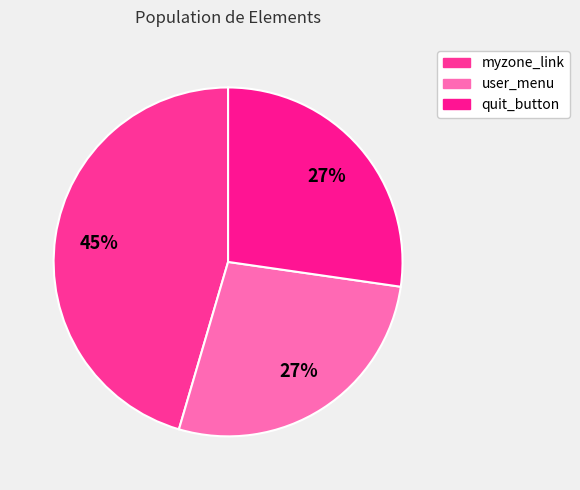

How many slices are in this pie chart?

3